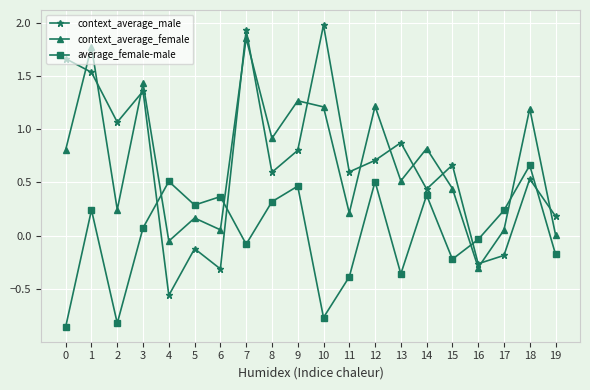

What is the greatest value displayed?

2.0